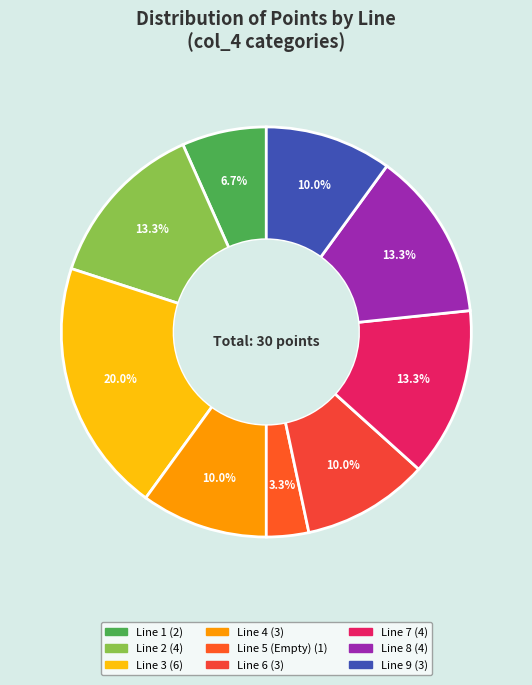

Which category has the biggest portion of the pie?

Line 3